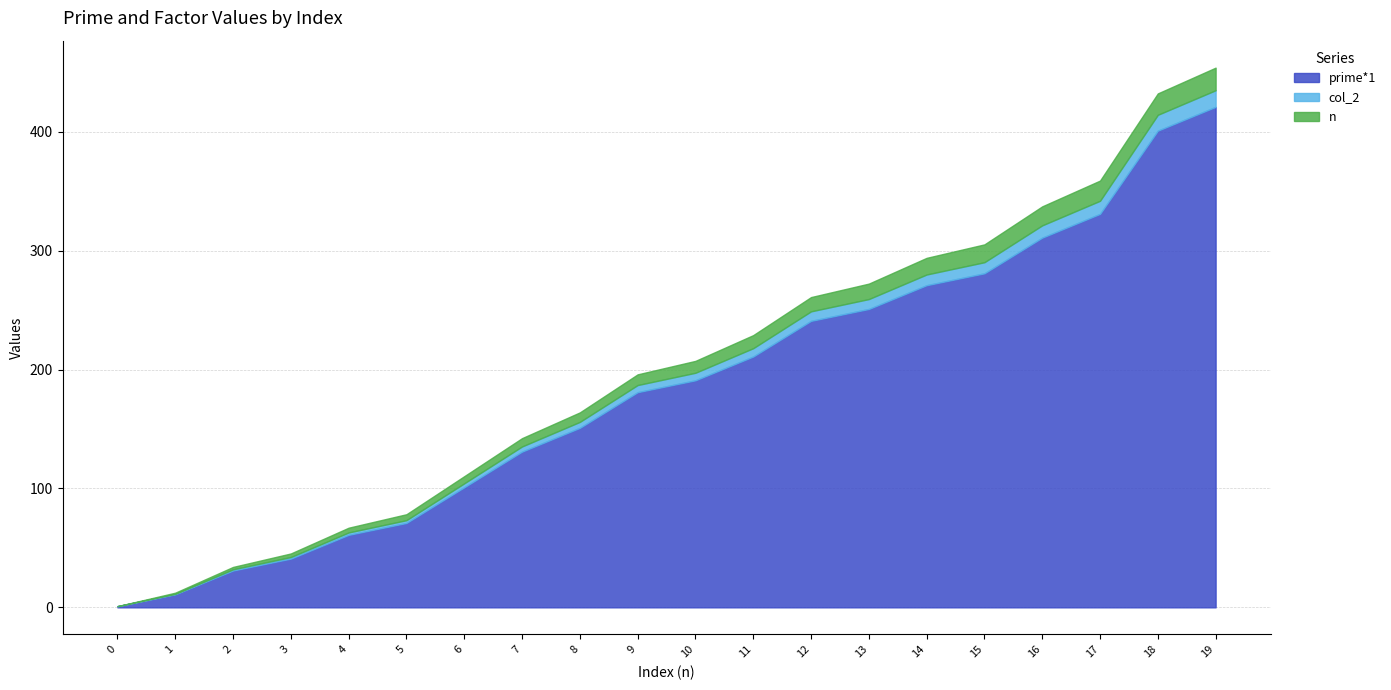

The col_2 series shows 2.3 at 5. True or false?

True